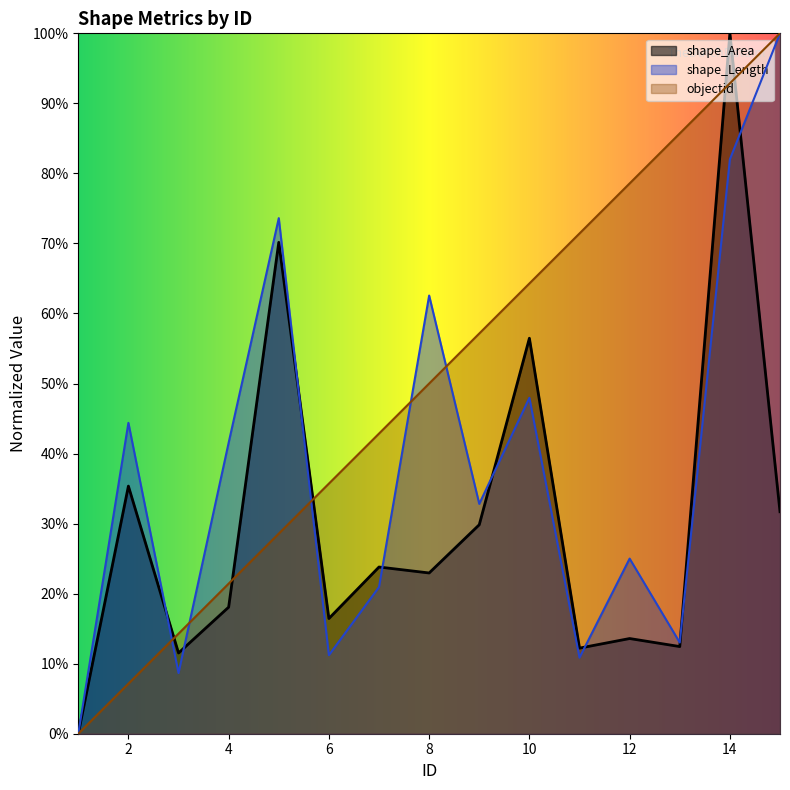

At how many categories does at least one series exceed 0?

14